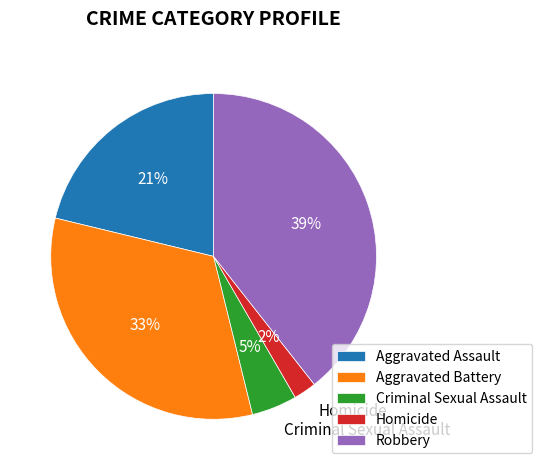

Does Robbery account for over 50% of the chart?

No